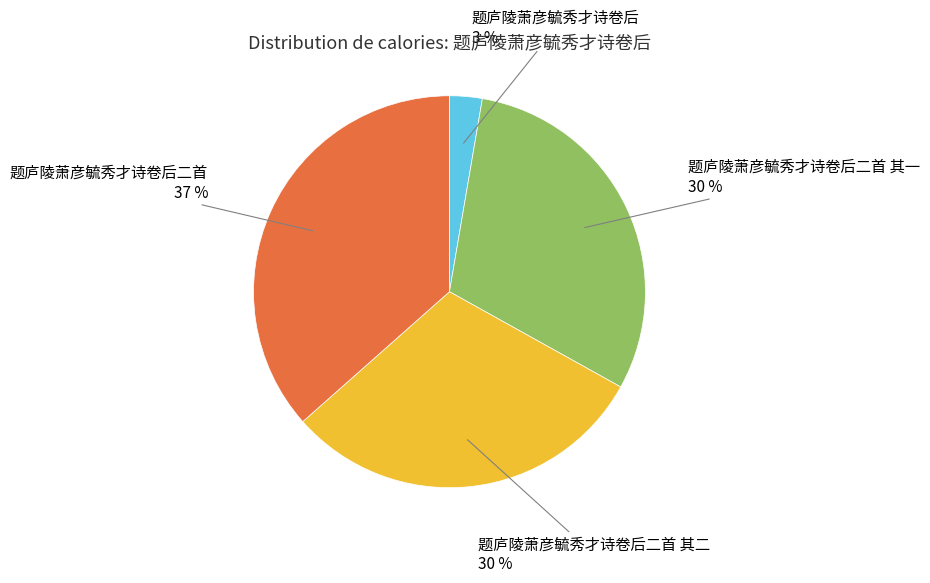

To the nearest percent, what is the difference between the largest and smallest slice percentages?

34%